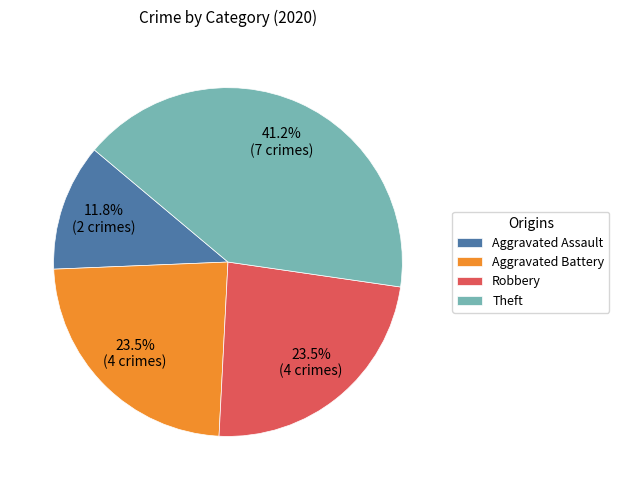

What percentage is NOT represented by Aggravated Battery?

76.5%